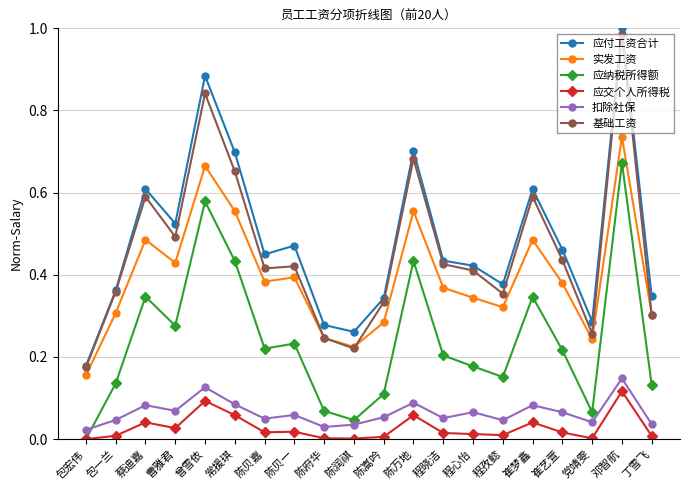

Is the value of 应交个人所得税 at 丁雪飞 greater than the value of 扣除社保 at 包宏伟?

No